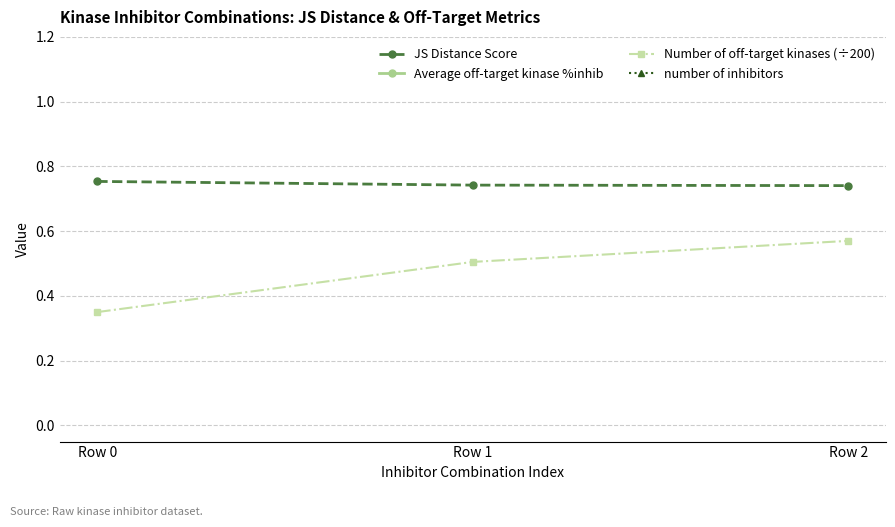

Reading right to left, what are all the values shown in this chart?

JS Distance Score: 0.7	0.7	0.8
Average off-target kinase %inhib: 17.2	16.5	13.9
Number of off-target kinases (÷200): 0.6	0.5	0.3
number of inhibitors: 2.0	2.0	2.0